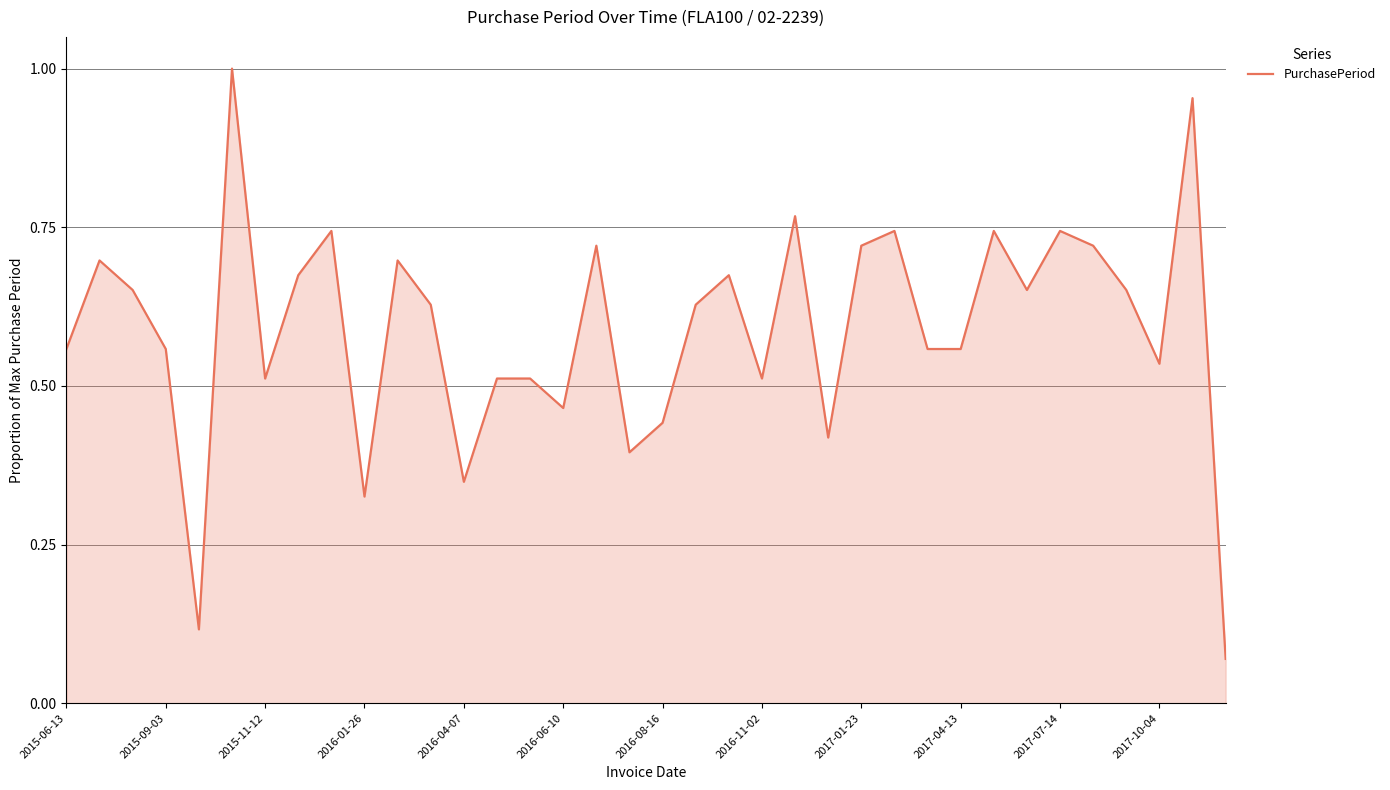

What is the difference between the maximum and minimum values?

0.9